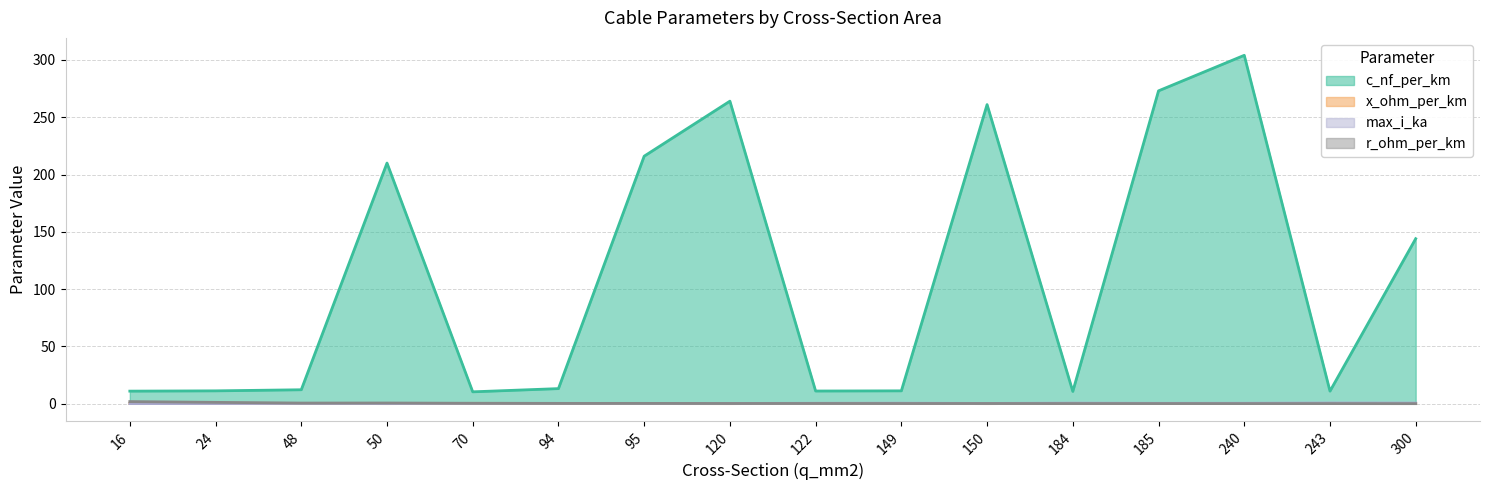

True or false: r_ohm_per_km and x_ohm_per_km cross at least once.

True